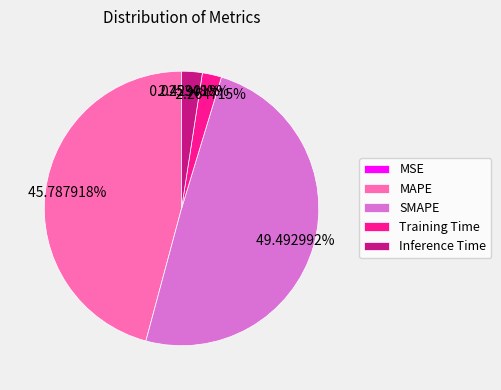

Combined, what portion of the pie is Inference Time and Training Time?

4.7%